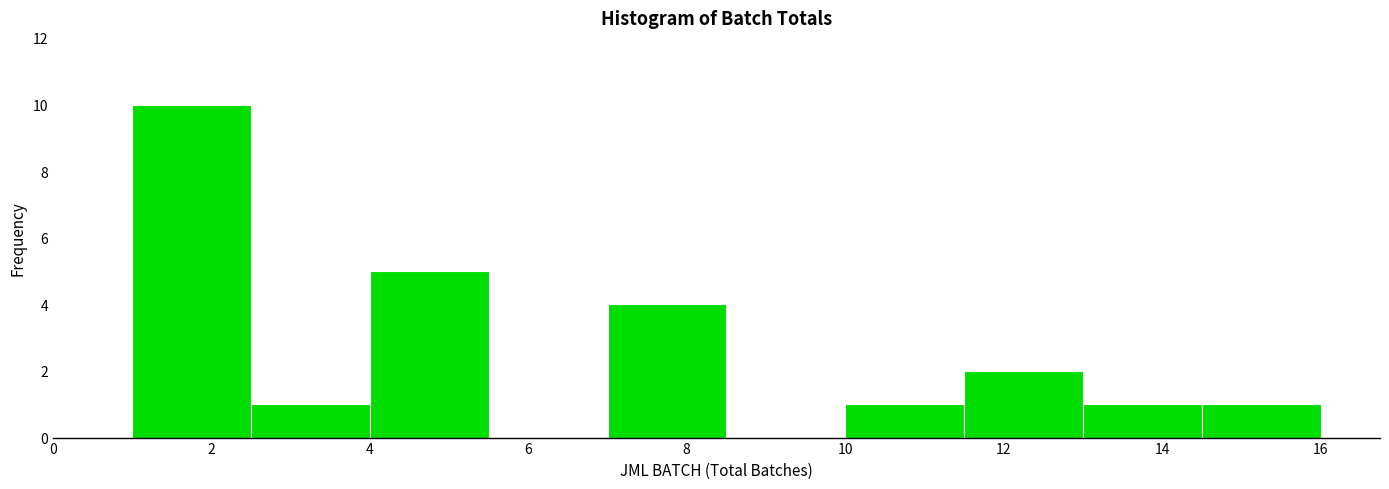

Reading left to right, transcribe this chart: for each bar, give the range it covers on the x-axis and its height. Neither the bar edges nor the heights are printed on the chart, so give them approximately, as read against the axes.

1.0 to 2.5: 10
2.5 to 4.0: 1
4.0 to 5.5: 5
5.5 to 7.0: 0
7.0 to 8.5: 4
8.5 to 10.0: 0
10.0 to 11.5: 1
11.5 to 13.0: 2
13.0 to 14.5: 1
14.5 to 16.0: 1